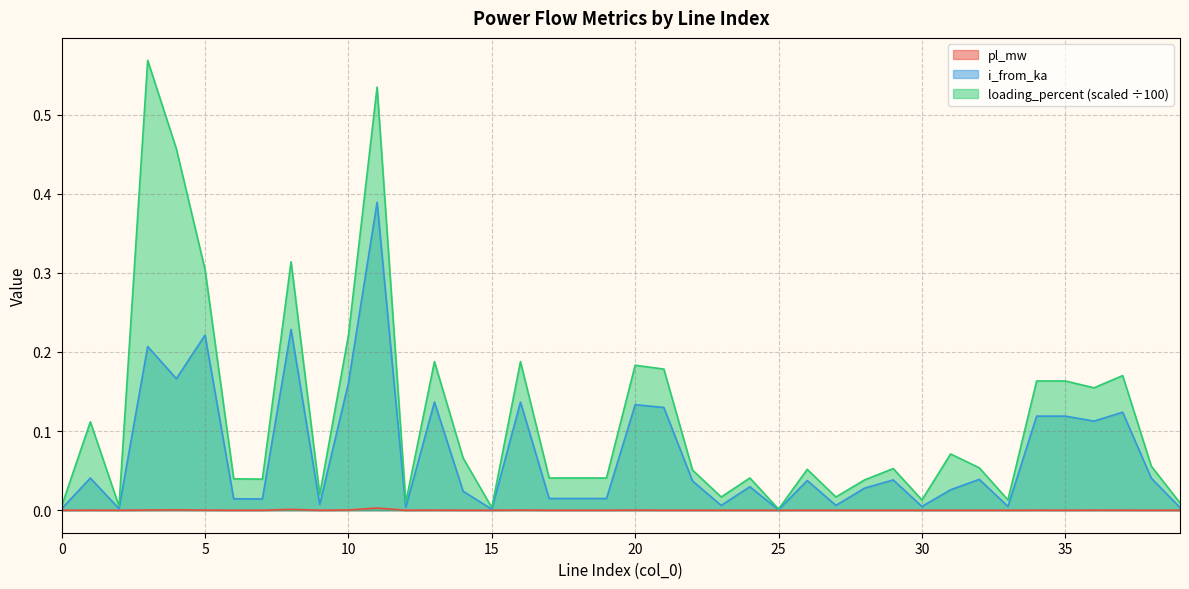

Which series has the largest total across all categories?

loading_percent (scaled ÷100)